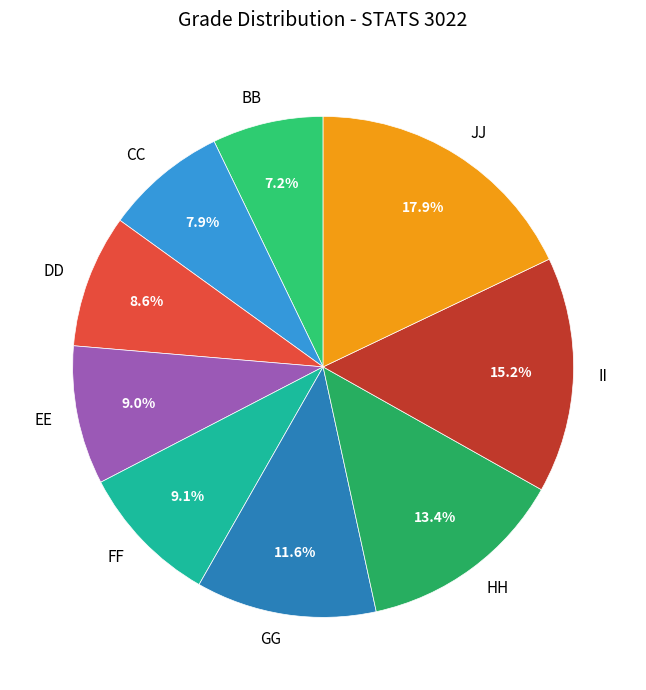

Combined, do HH and FF account for over 50%?

No